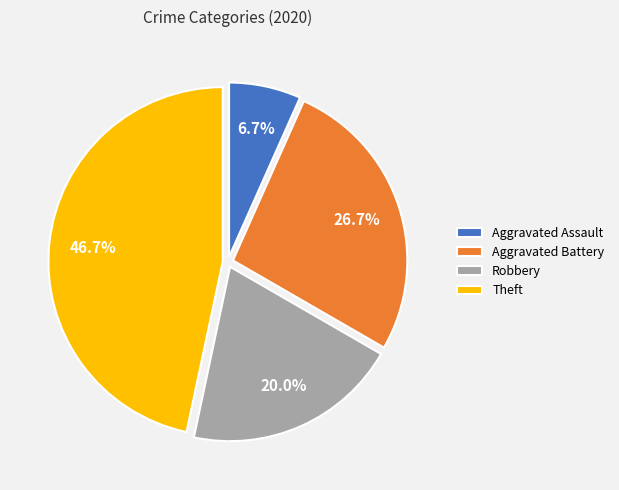

Is it true that Aggravated Assault is 7% of the pie?

True